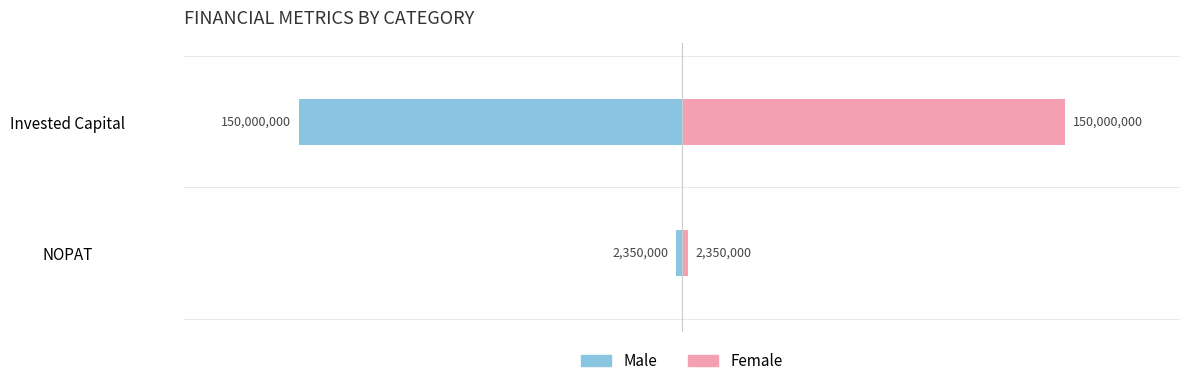

True or false: Male has a value of -150000000 at Invested Capital.

True